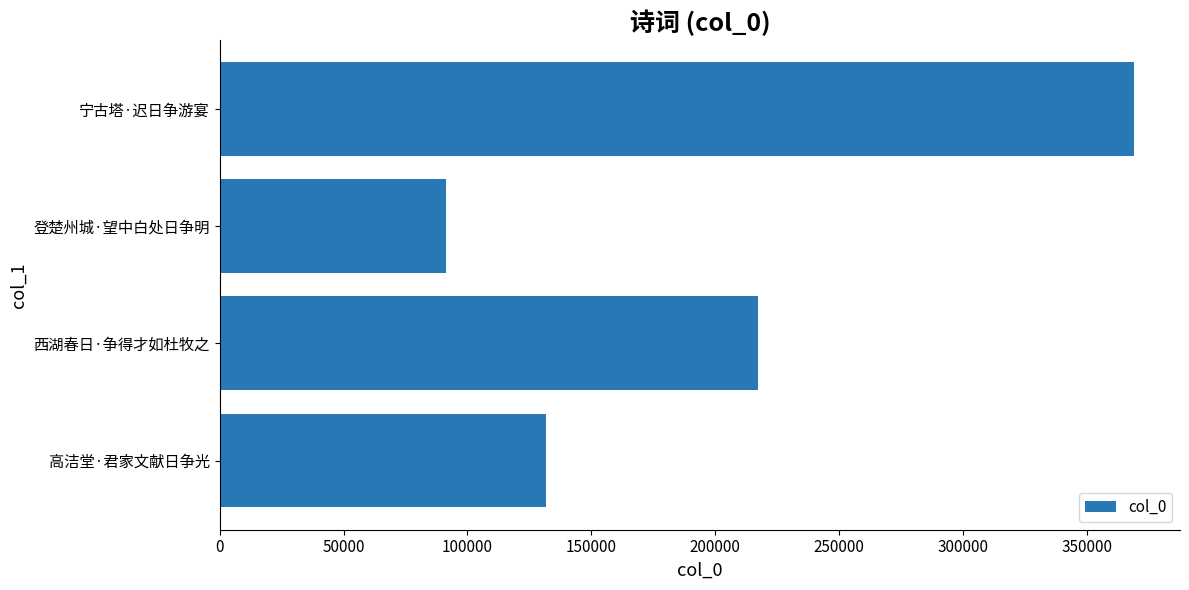

The chart shows a value of 217217 at 西湖春日·争得才如杜牧之. True or false?

True